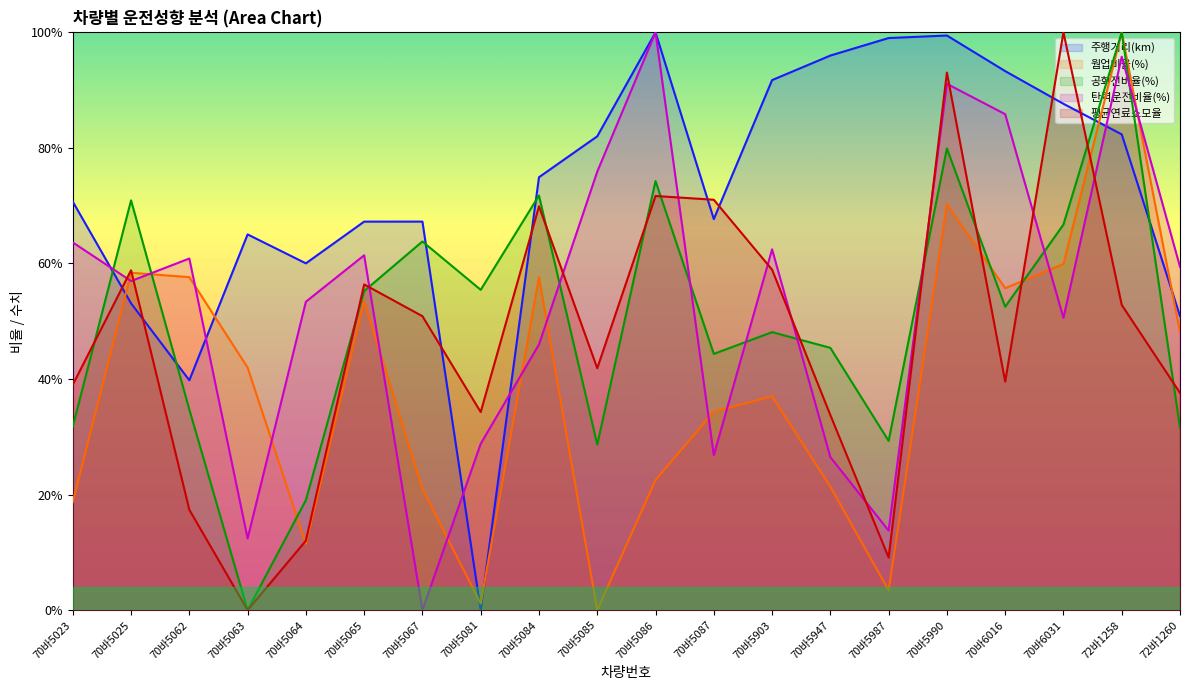

In 평균연료소모율, how many points are lower than both neighbors (excluding endpoints)?

5